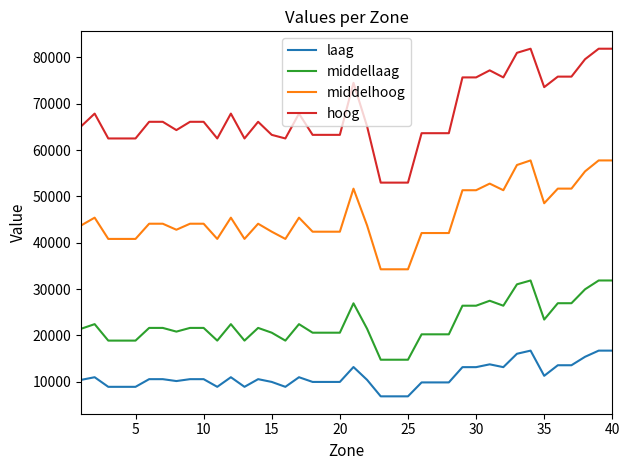

What is the lowest value of the middelhoog series?

34271.9